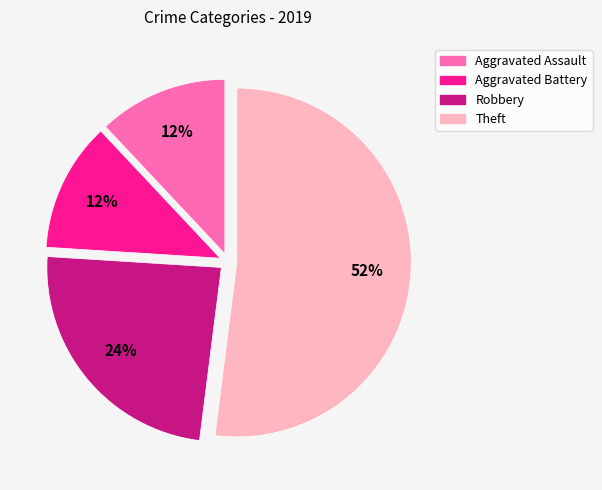

Does Aggravated Battery represent more than half of the total?

No